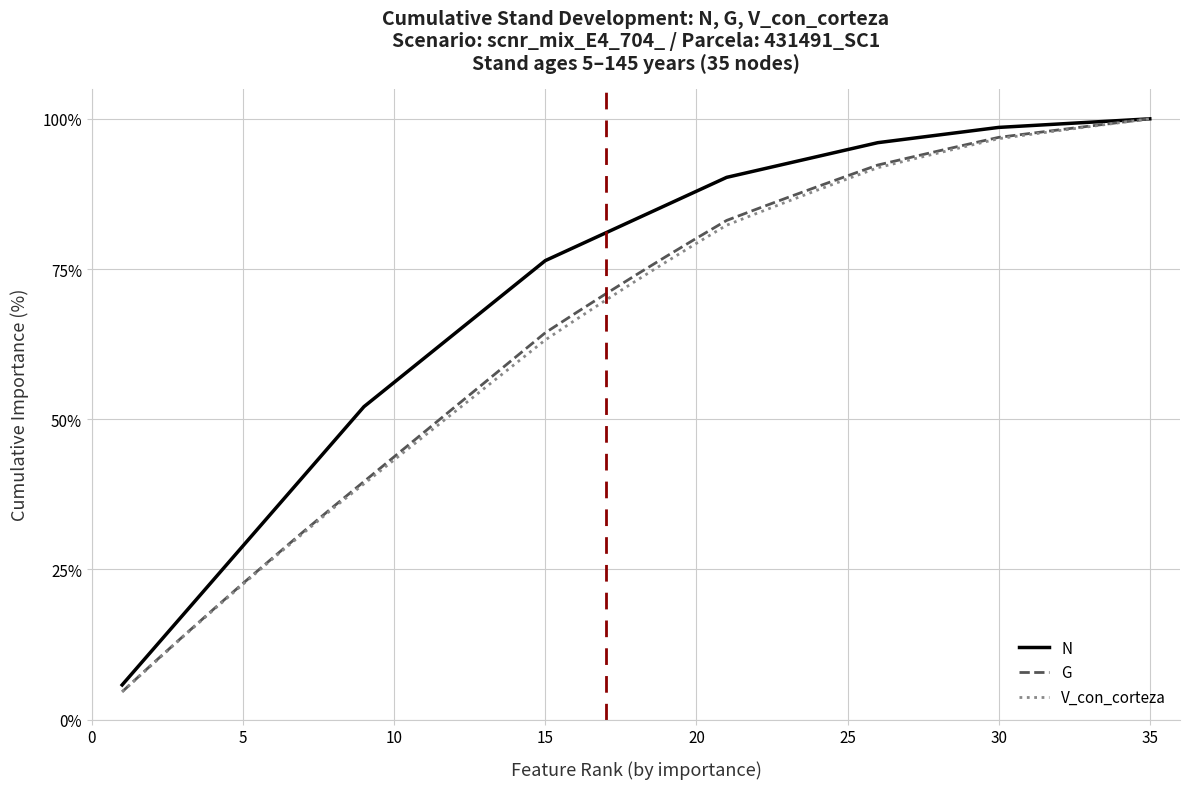

Which series has the largest range (max minus min)?

G